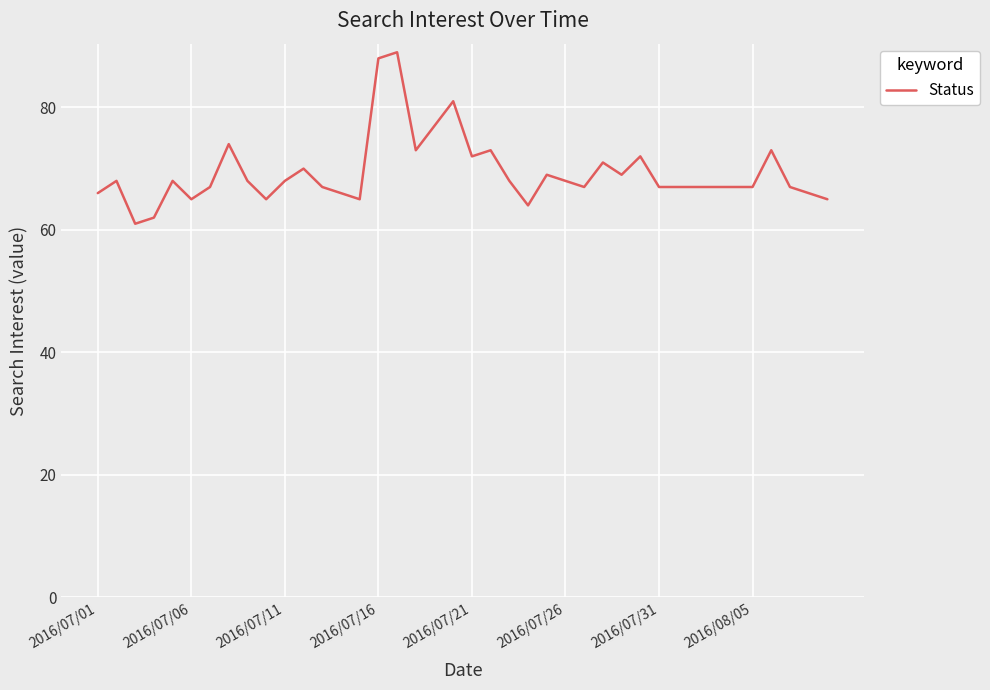

What is the maximum value shown in the chart?

89